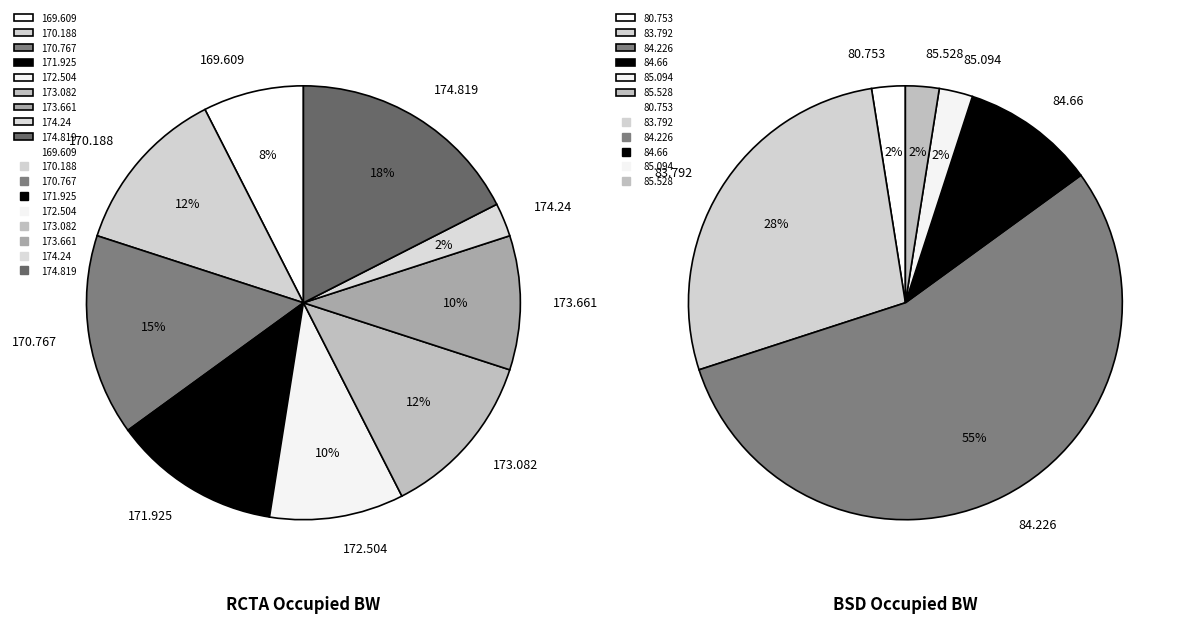

True or false: 19 accounts for 17% of the total.

False